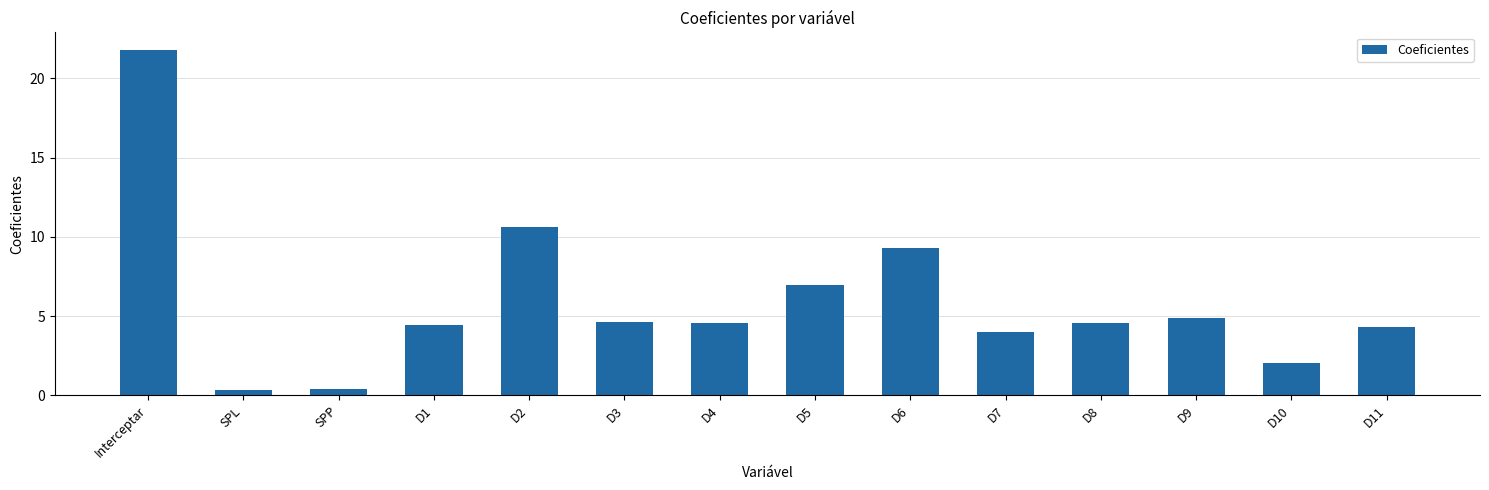

Where does the data first go above 4?

Interceptar